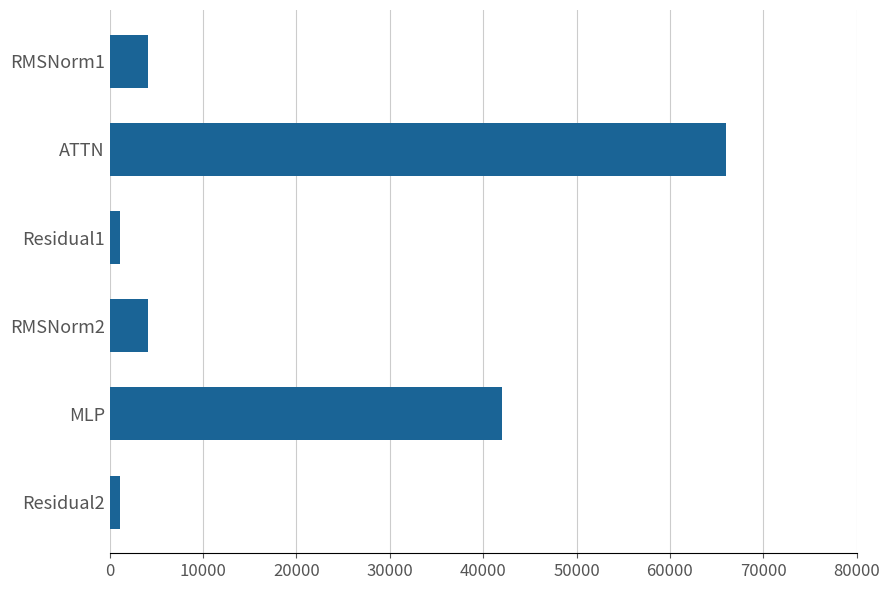

What is the sum of all values?

118339.6